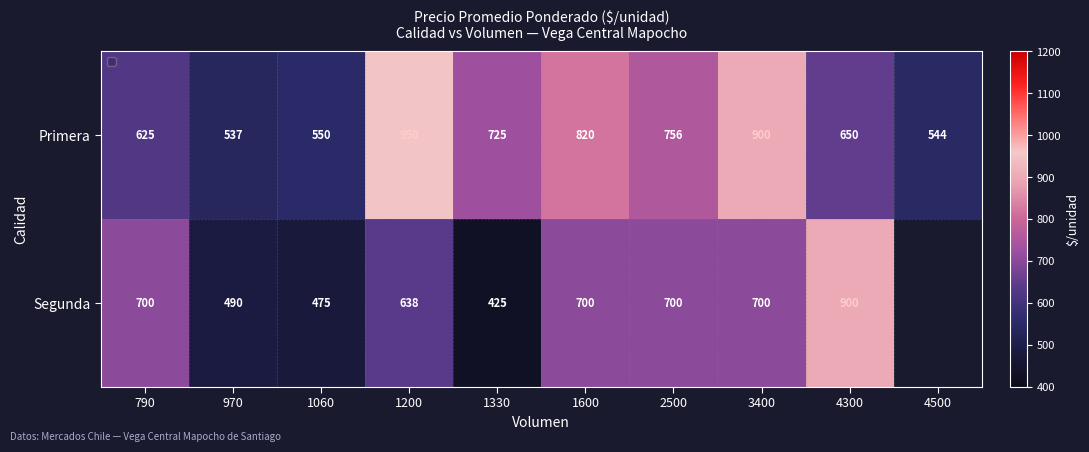

At which category is the sum across all series the highest?

3400